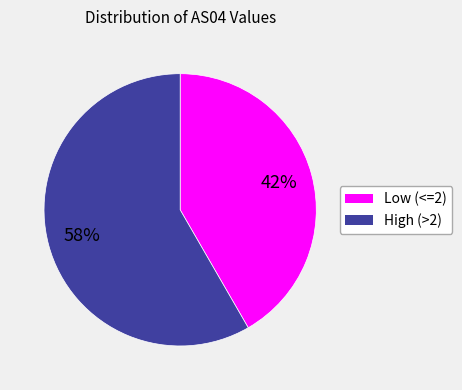

To the nearest percent, what is the average slice percentage?

50%